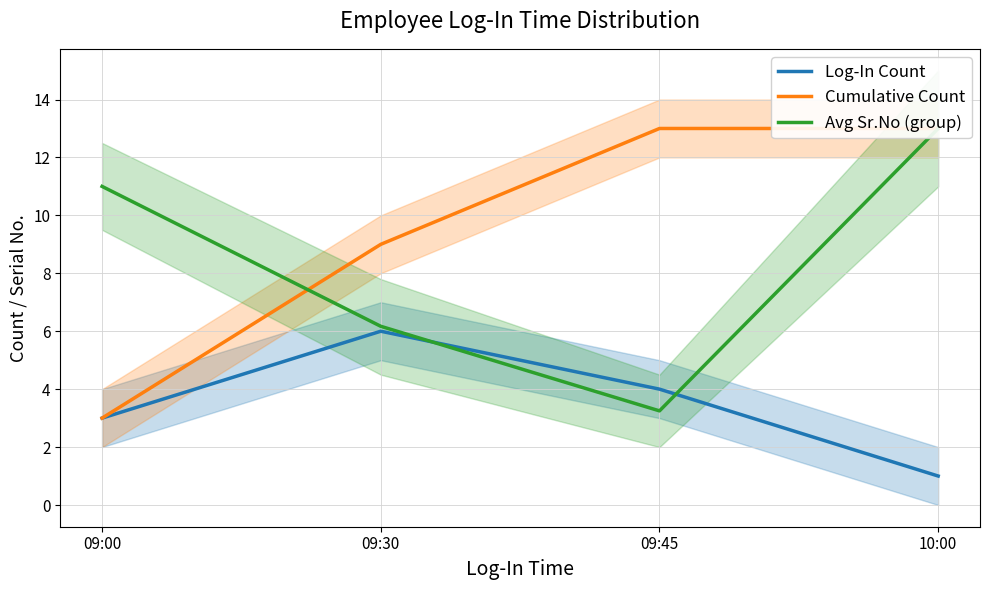

After their last crossing, which series has the higher values: Cumulative Count or Avg Sr.No (group)?

Cumulative Count